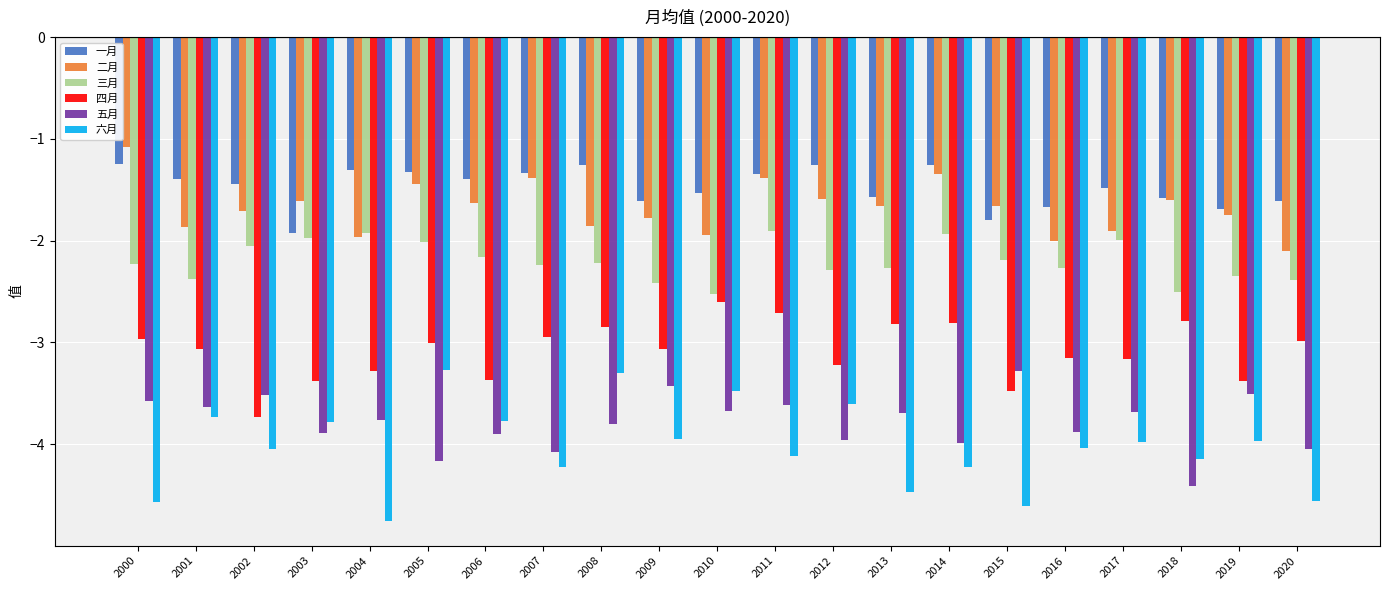

Which series has the largest total across all categories?

一月